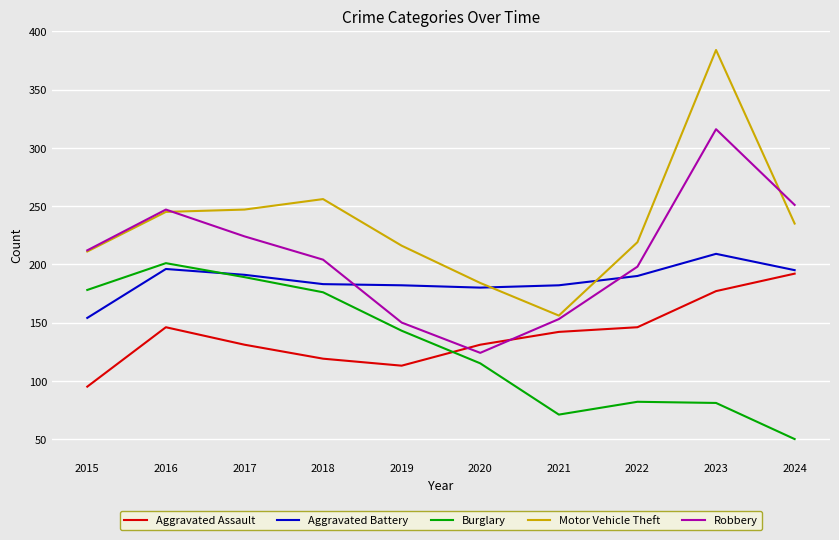

How many lines are shown in the chart?

5